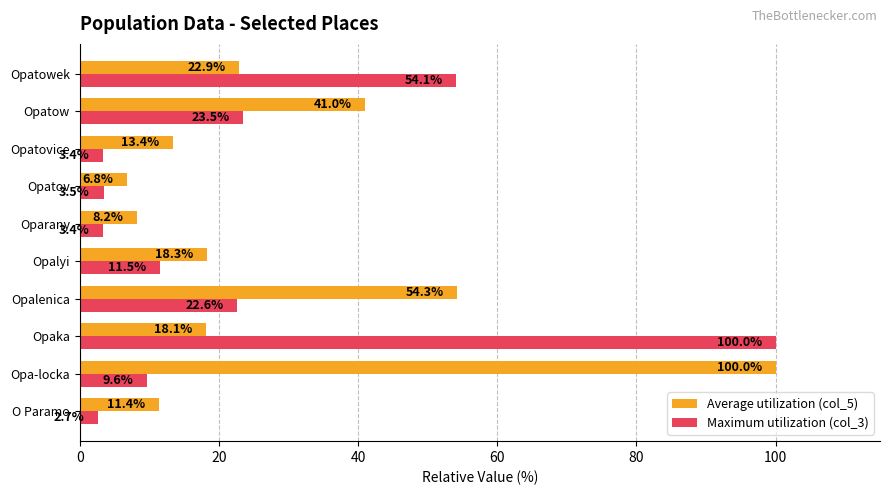

What is the maximum value for Average utilization (col_5)?

100.0